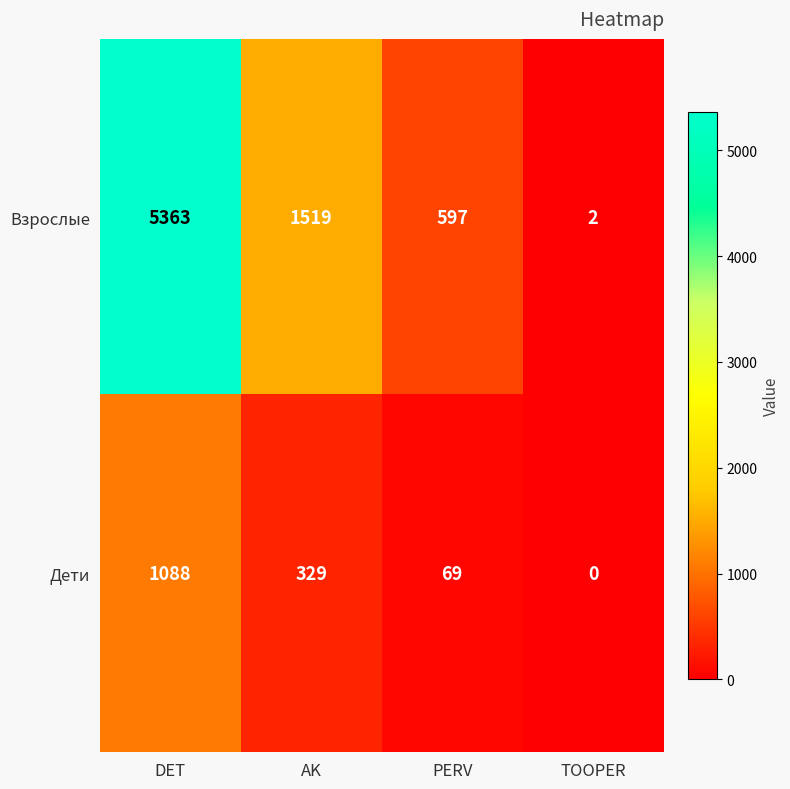

What is the greatest value displayed?

5363